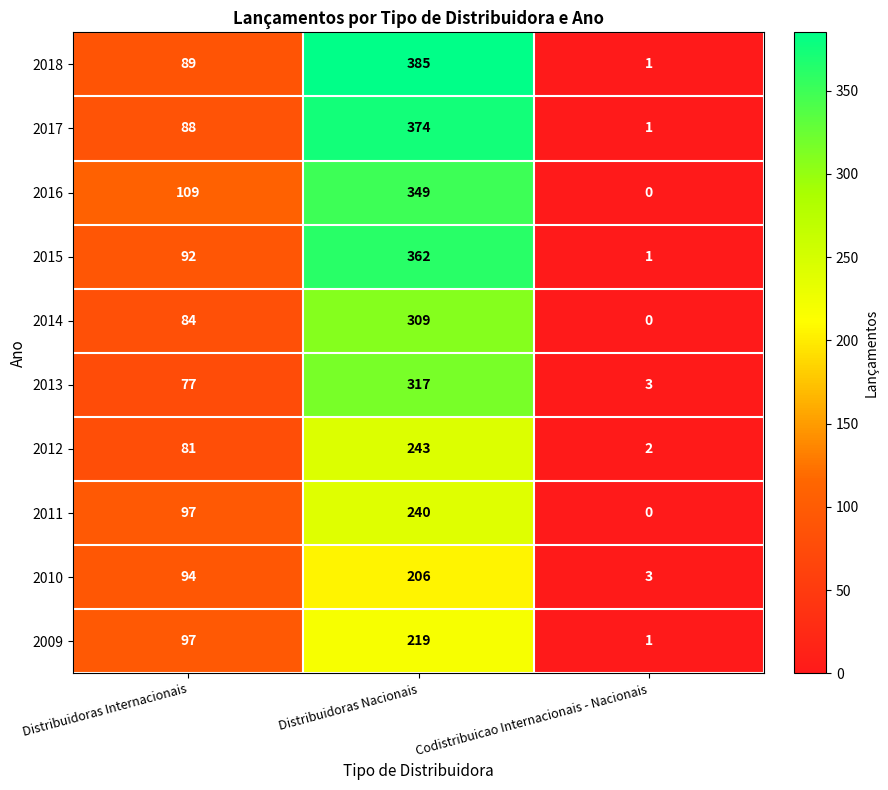

How many distinct data groups are displayed?

10